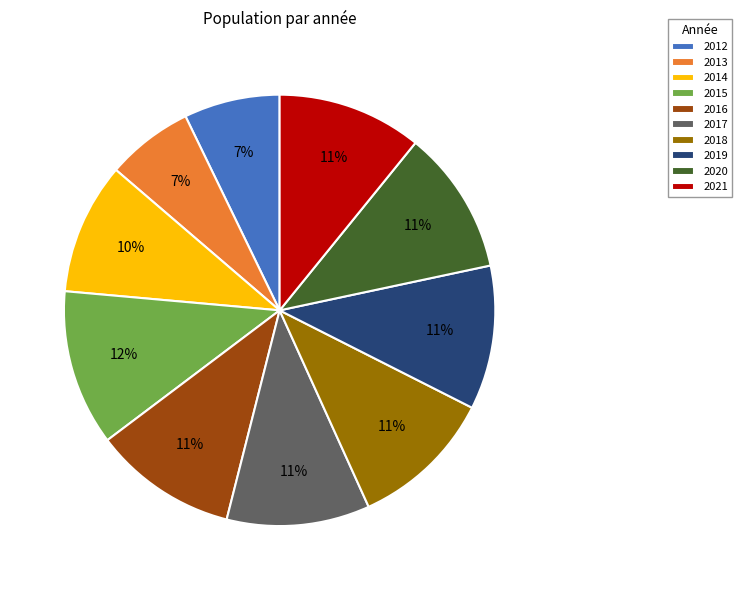

Does 2016 account for over 50% of the chart?

No